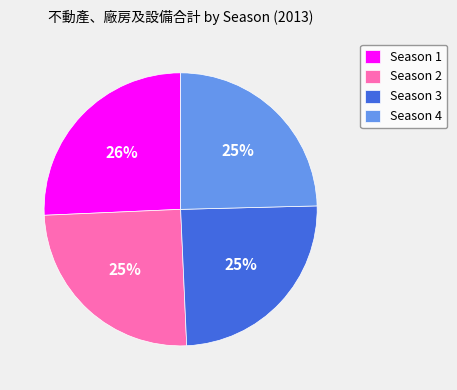

Between Season 2 and Season 1, which is larger?

Season 1